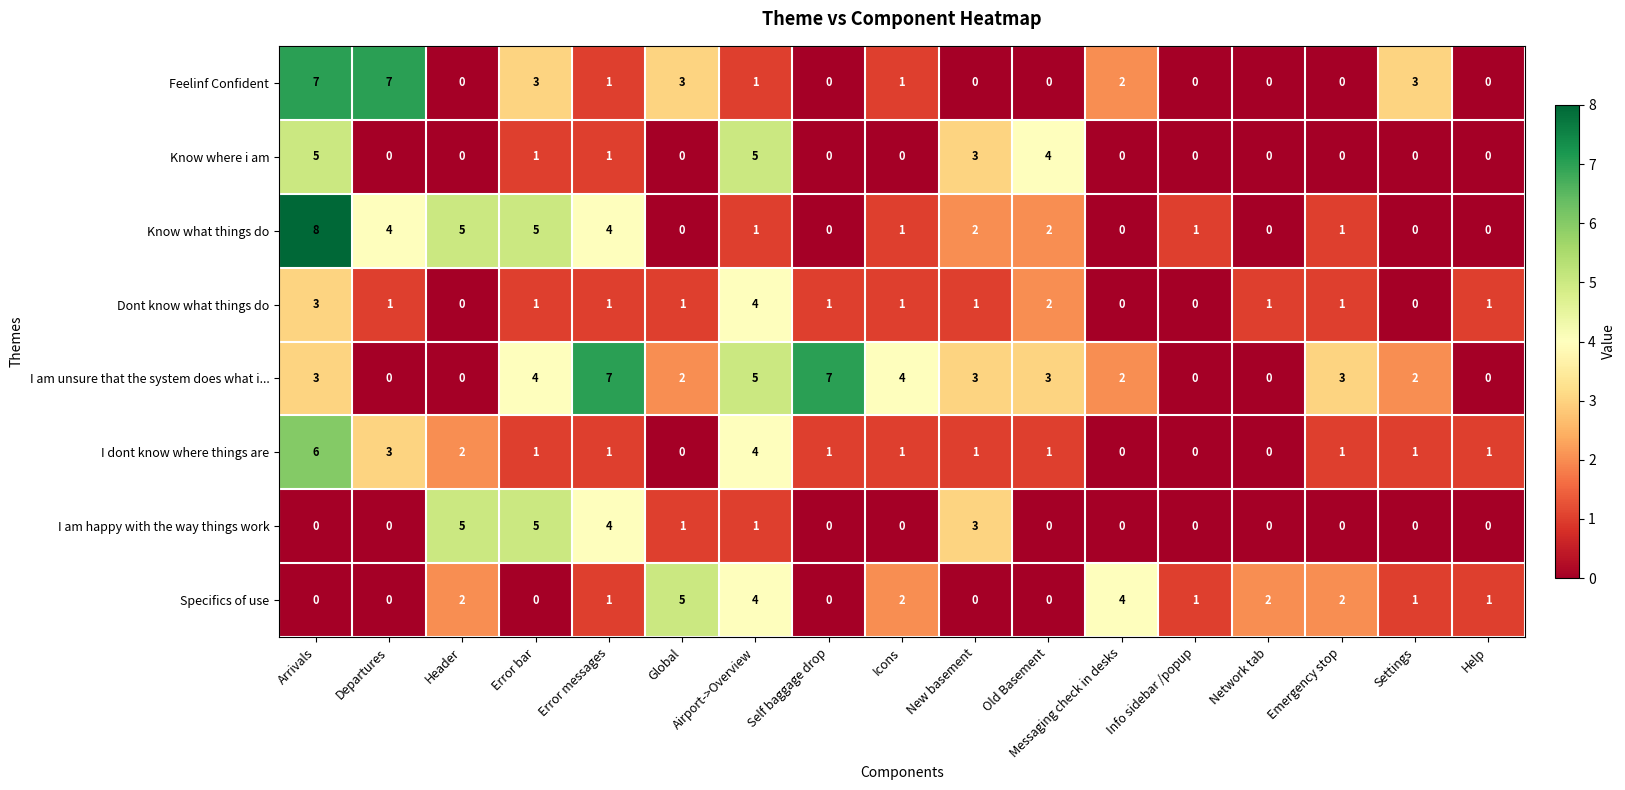

What is the maximum value shown in the chart?

8